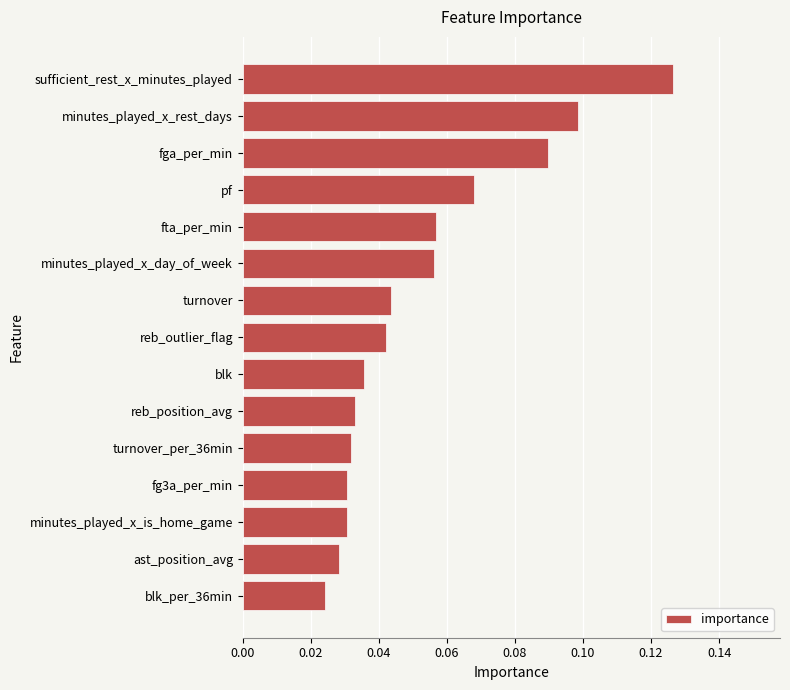

Count the number of data series in this chart.

1